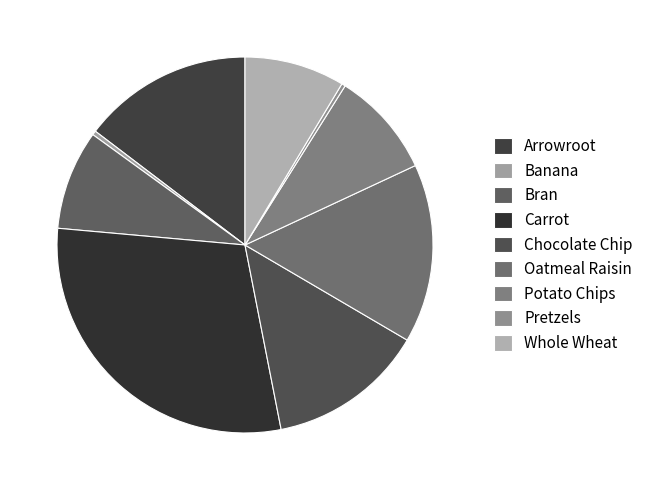

Count the number of slices in the pie.

9